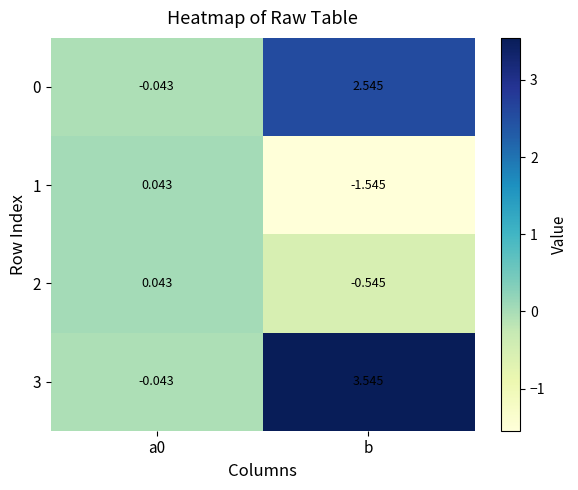

How many data points in 2 are less than 0?

1